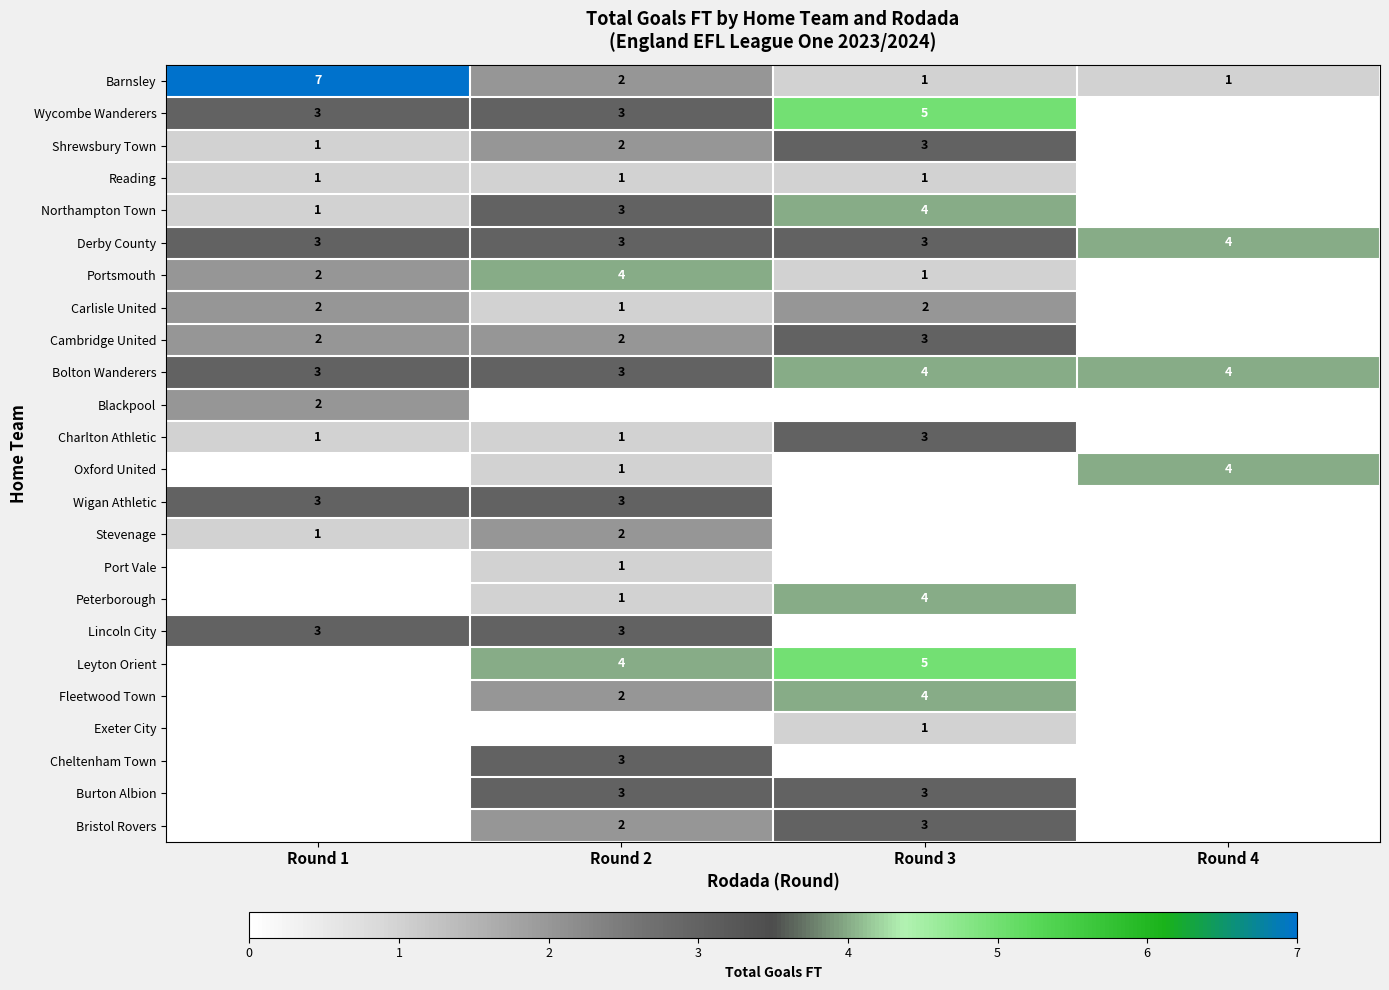

True or false: Stevenage has a value of 1 at Round 2.

False